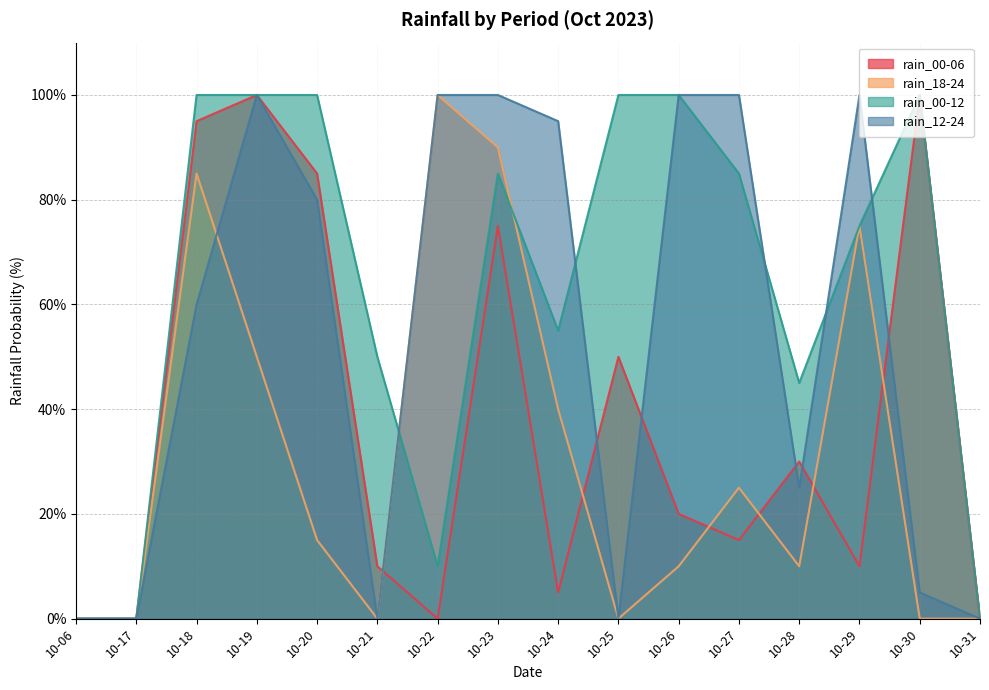

Reading right to left, extract all data points from this chart.

rain_00-06: 10-31=0	10-30=100	10-29=10	10-28=30	10-27=15	10-26=20	10-25=50	10-24=5	10-23=75	10-22=0	10-21=10	10-20=85	10-19=100	10-18=95	10-17=0	10-06=0
rain_18-24: 10-31=0	10-30=0	10-29=75	10-28=10	10-27=25	10-26=10	10-25=0	10-24=40	10-23=90	10-22=100	10-21=0	10-20=15	10-19=50	10-18=85	10-17=0	10-06=0
rain_00-12: 10-31=0	10-30=100	10-29=75	10-28=45	10-27=85	10-26=100	10-25=100	10-24=55	10-23=85	10-22=10	10-21=50	10-20=100	10-19=100	10-18=100	10-17=0	10-06=0
rain_12-24: 10-31=0	10-30=5	10-29=100	10-28=25	10-27=100	10-26=100	10-25=0	10-24=95	10-23=100	10-22=100	10-21=0	10-20=80	10-19=100	10-18=60	10-17=0	10-06=0